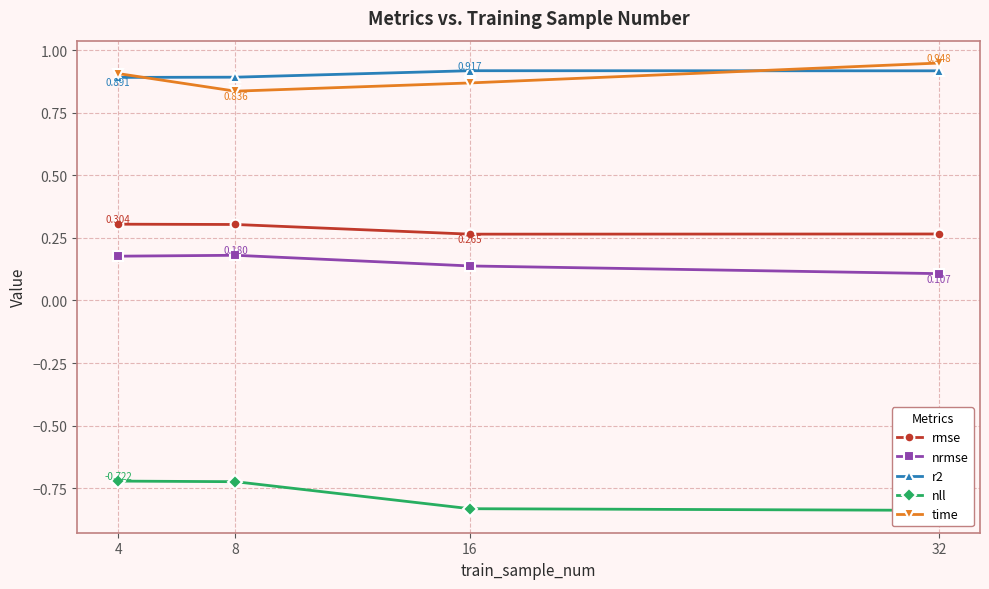

Count the nrmse values in the range 0 to 1.

4